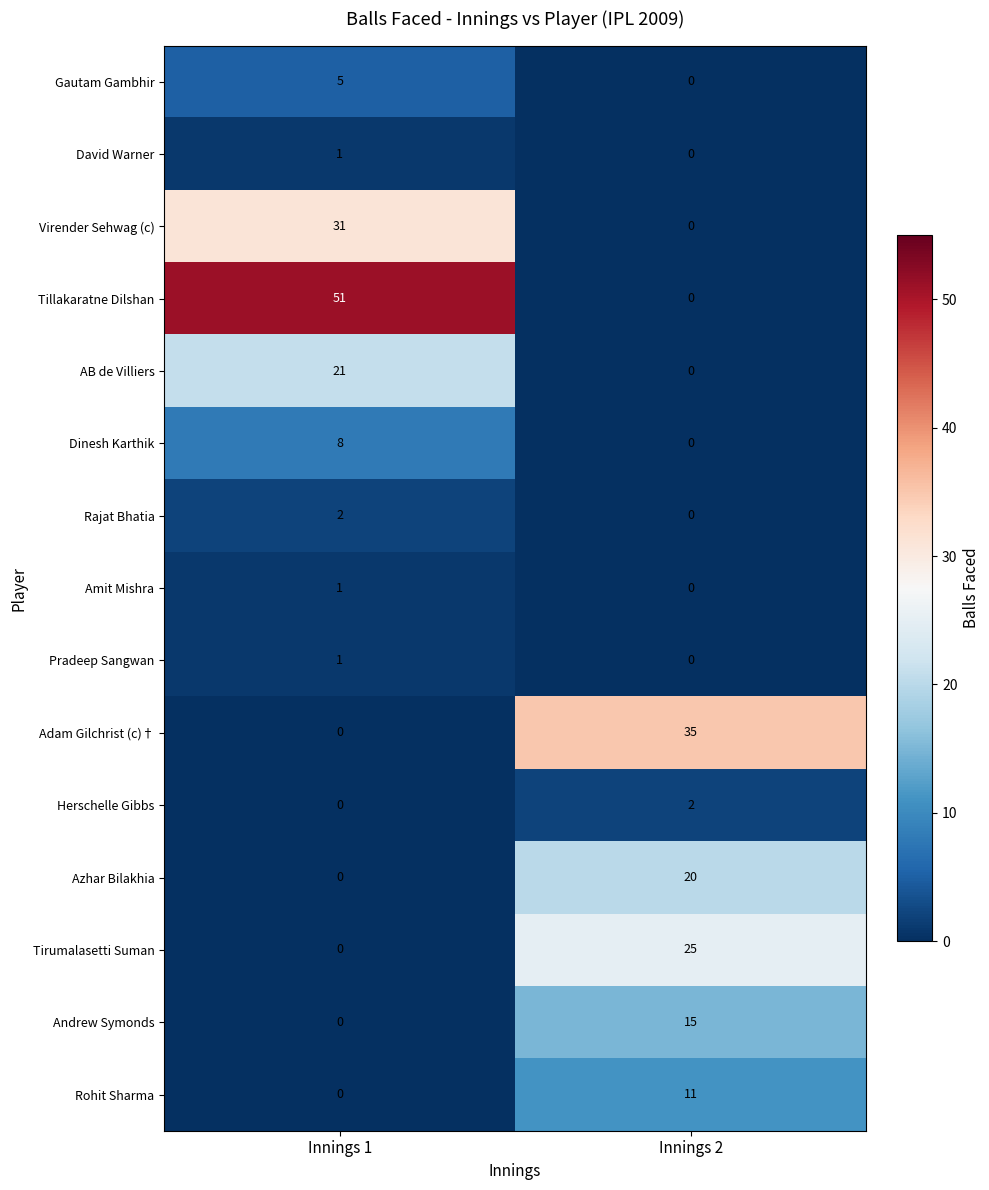

Which series has the largest range (max minus min)?

Tillakaratne Dilshan